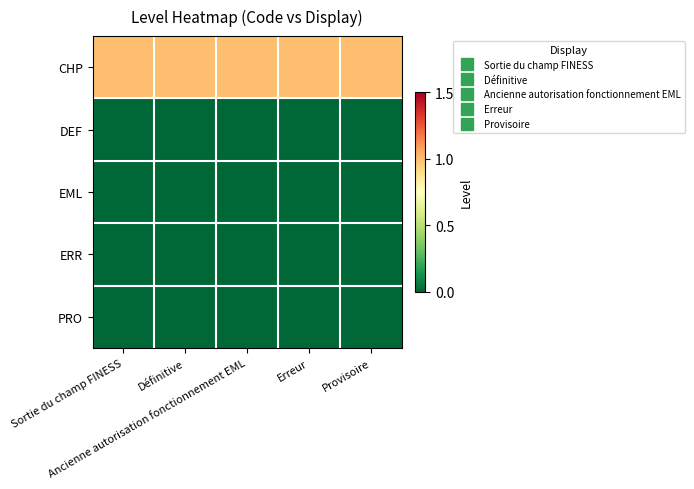

Rank the series by their maximum value, from highest to lowest.

CHP, DEF, EML, ERR, PRO